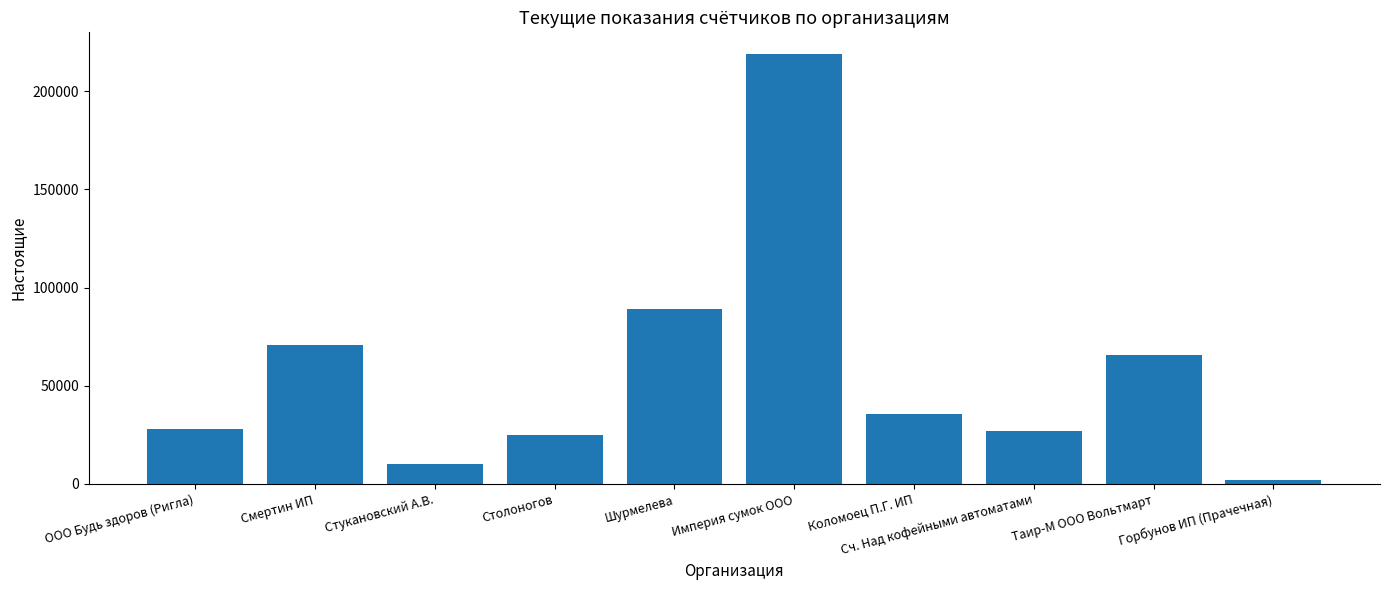

The value at Империя сумок ООО is 218963. True or false?

True